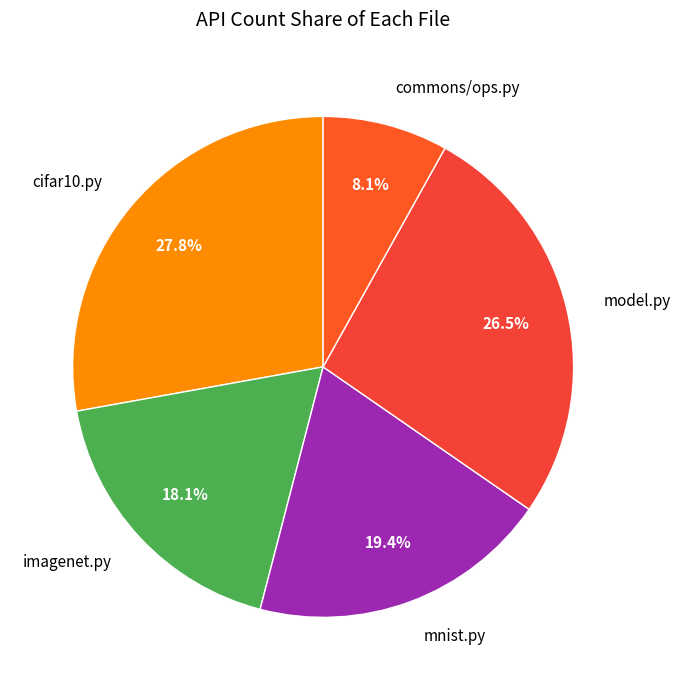

Is the sum of mnist.py and model.py greater than half?

No